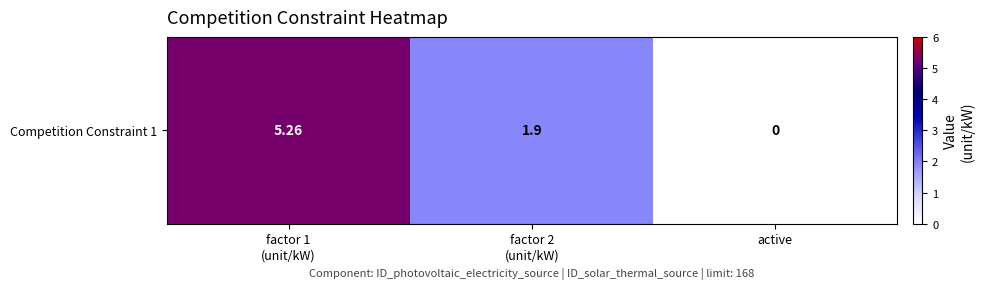

Reading right to left, what are all the values shown in this chart?

active=0.0	factor 2
(unit/kW)=1.9	factor 1
(unit/kW)=5.3